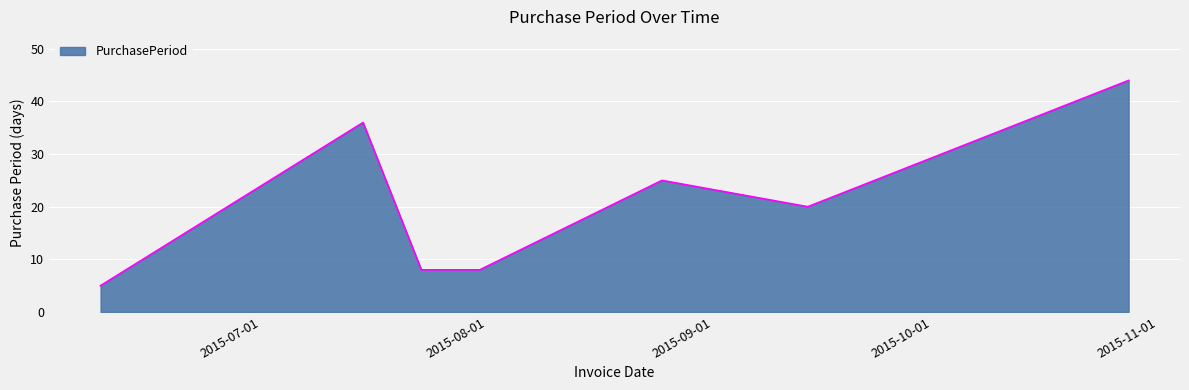

How many series are shown in this chart?

1